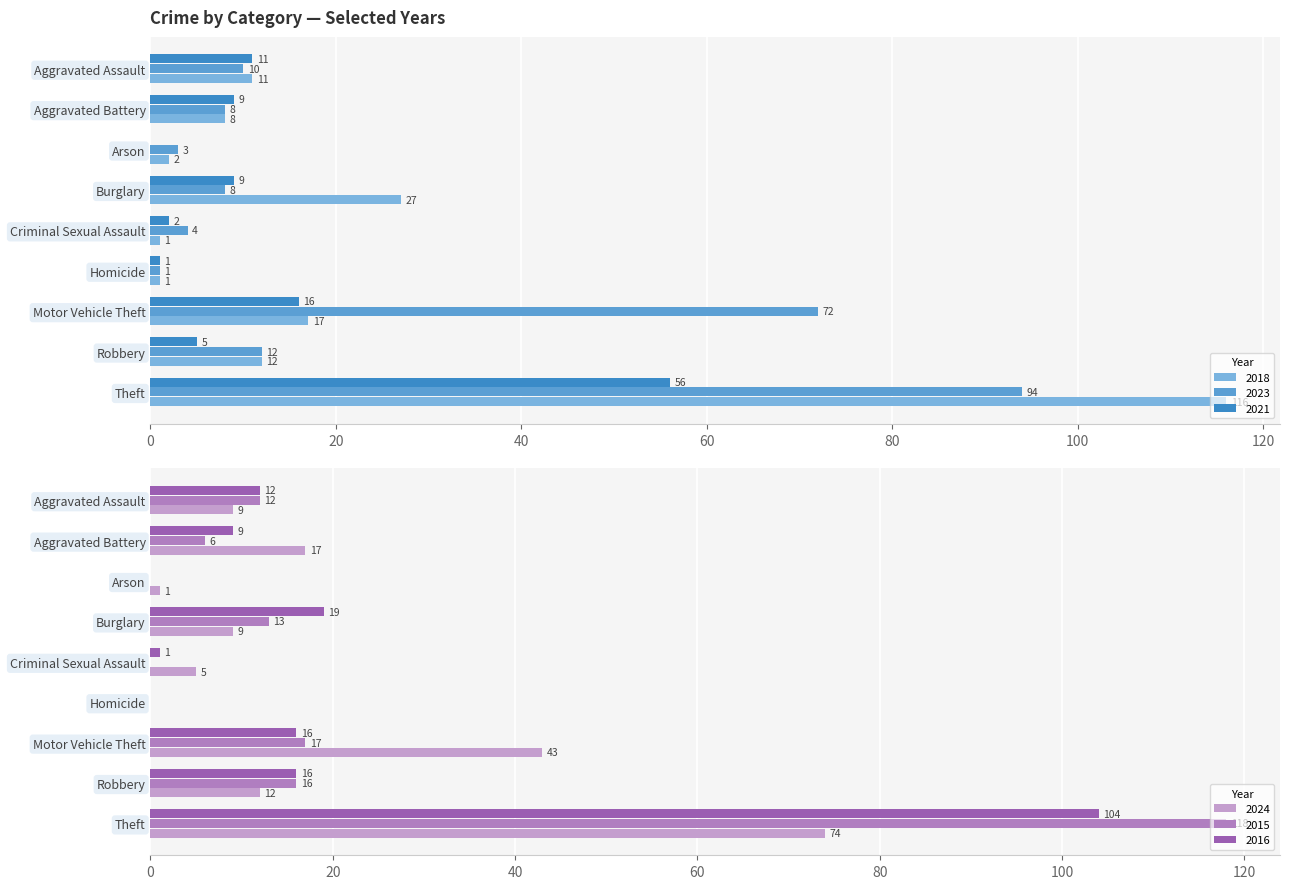

Between Aggravated Assault and Robbery, which is larger?

Robbery